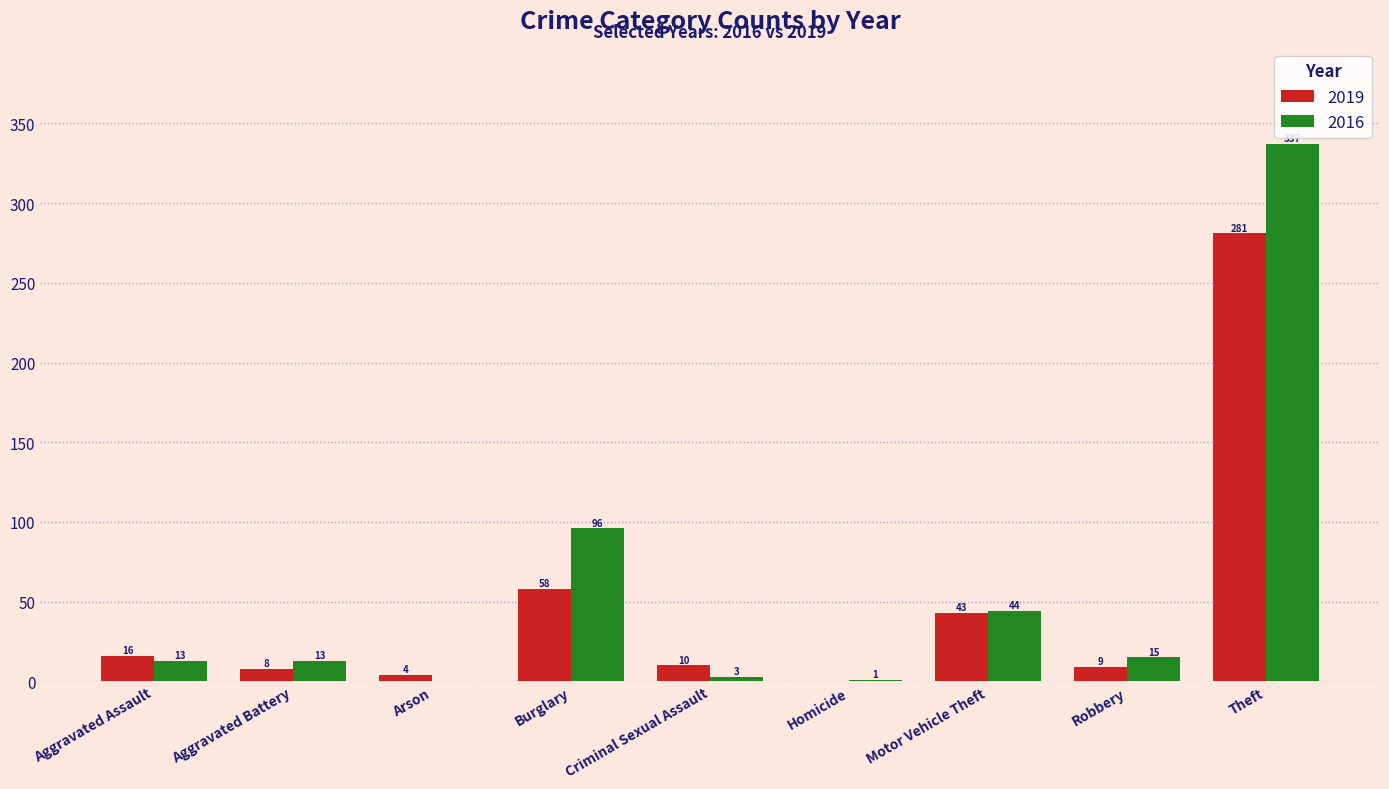

What is the sum of all 2019 values?

429